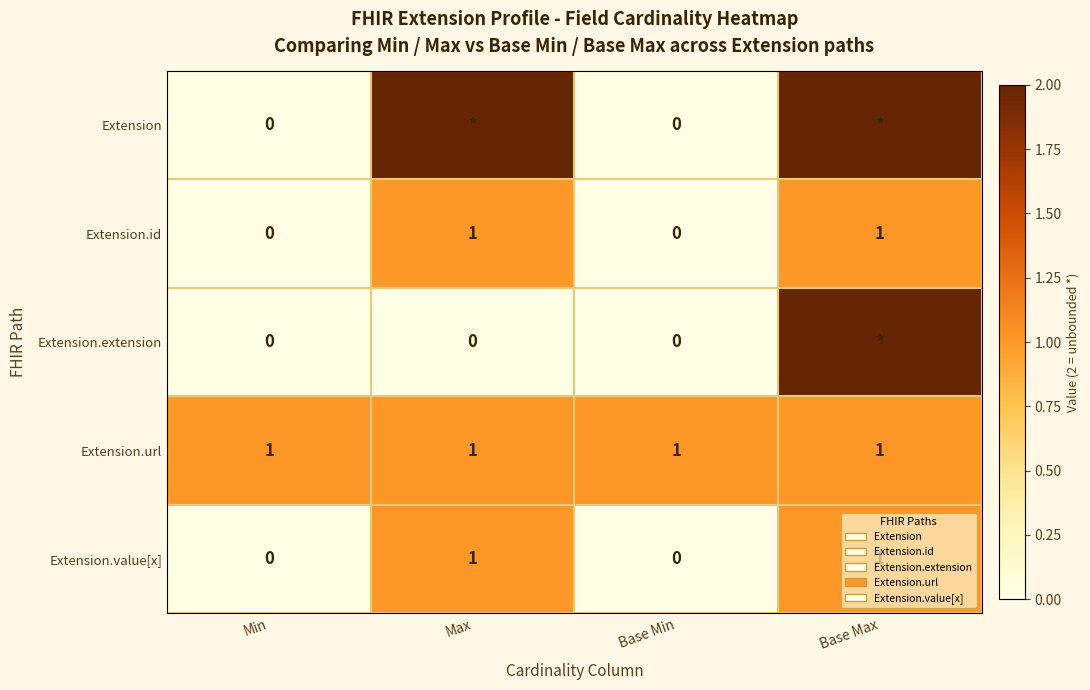

Is the value of Extension.extension at Min greater than the value of Extension.url at Base Min?

No